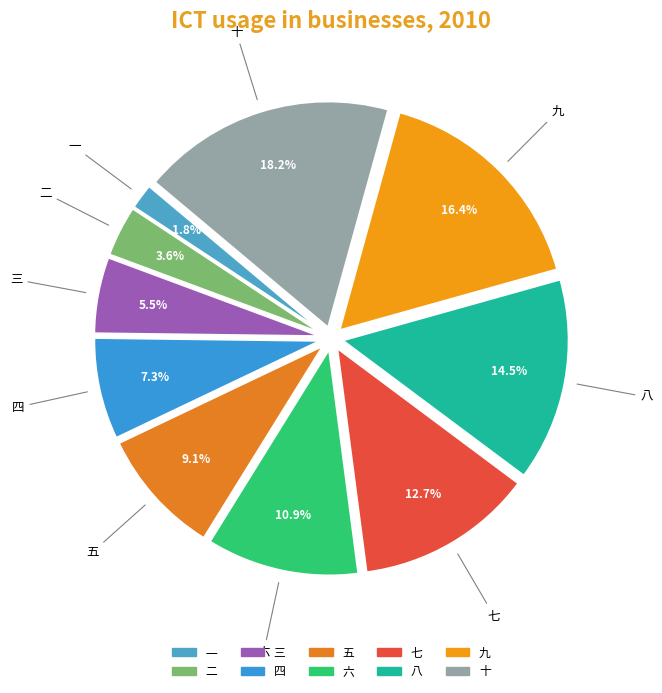

Is there any slice that represents more than half of the pie?

No